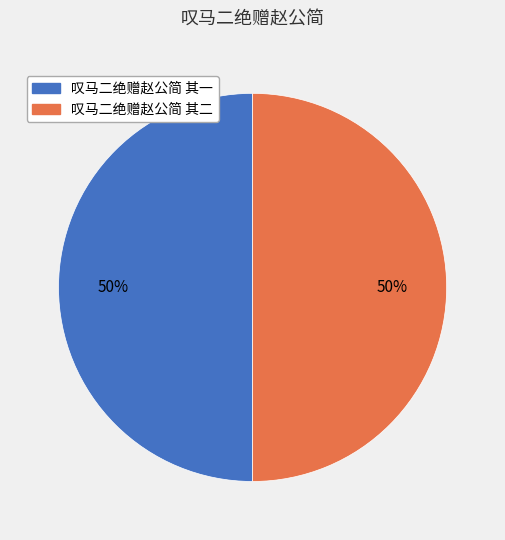

The 叹马二绝赠赵公简 其二 slice represents 61% of the pie. True or false?

False